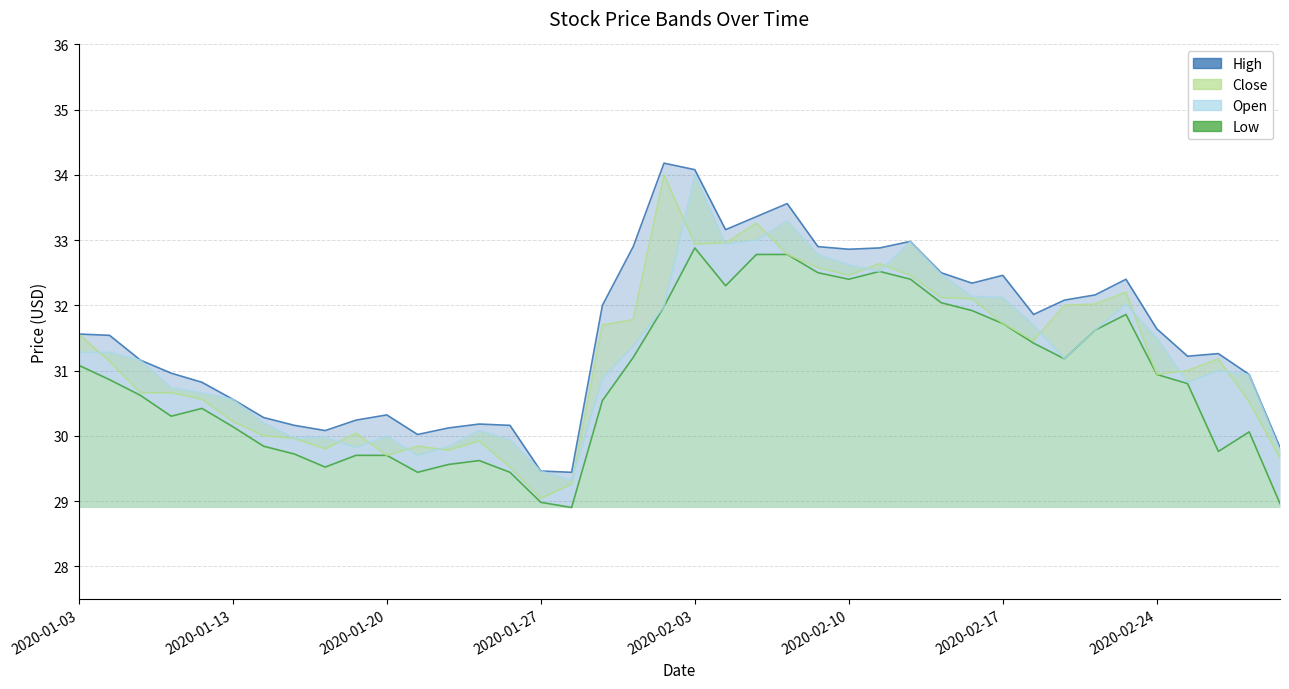

What is the value of the High point at the 25th from the left?

32.9